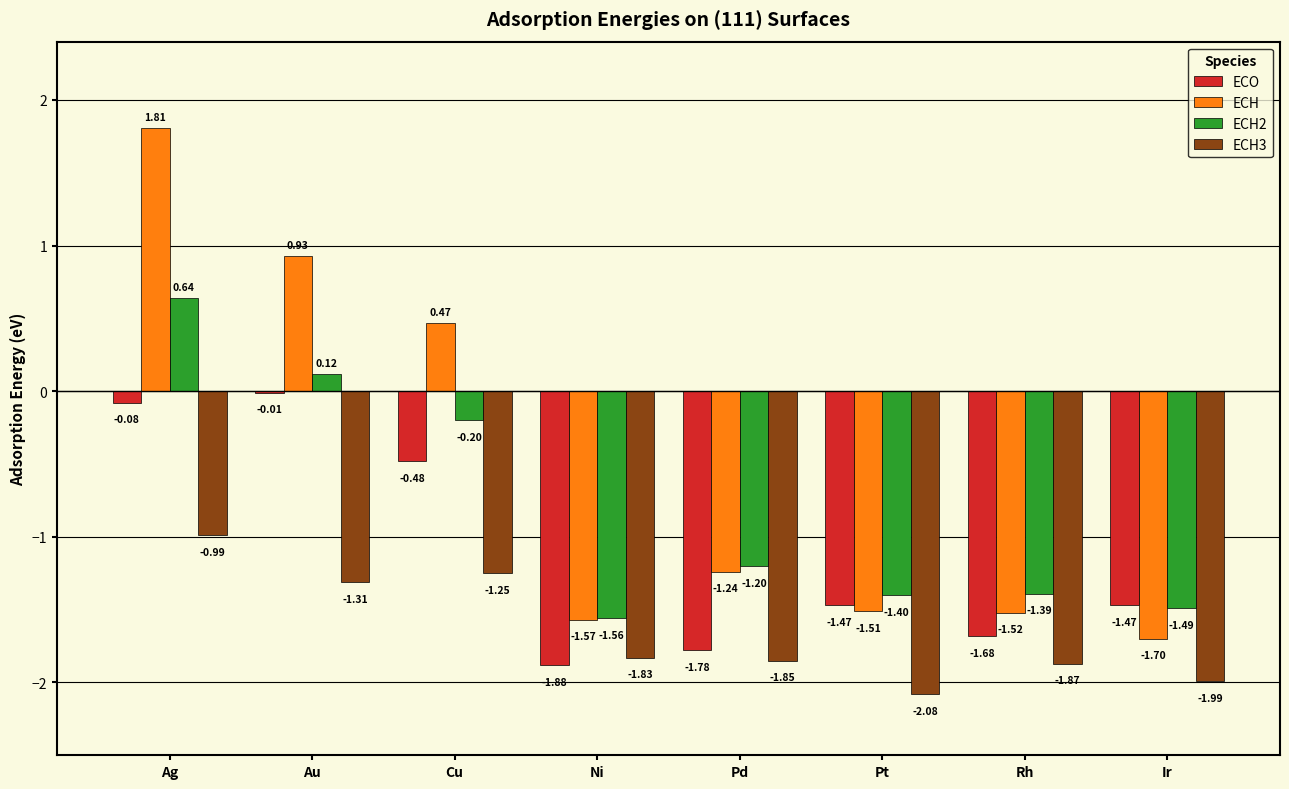

What is the total value across all series at Ag?

1.4